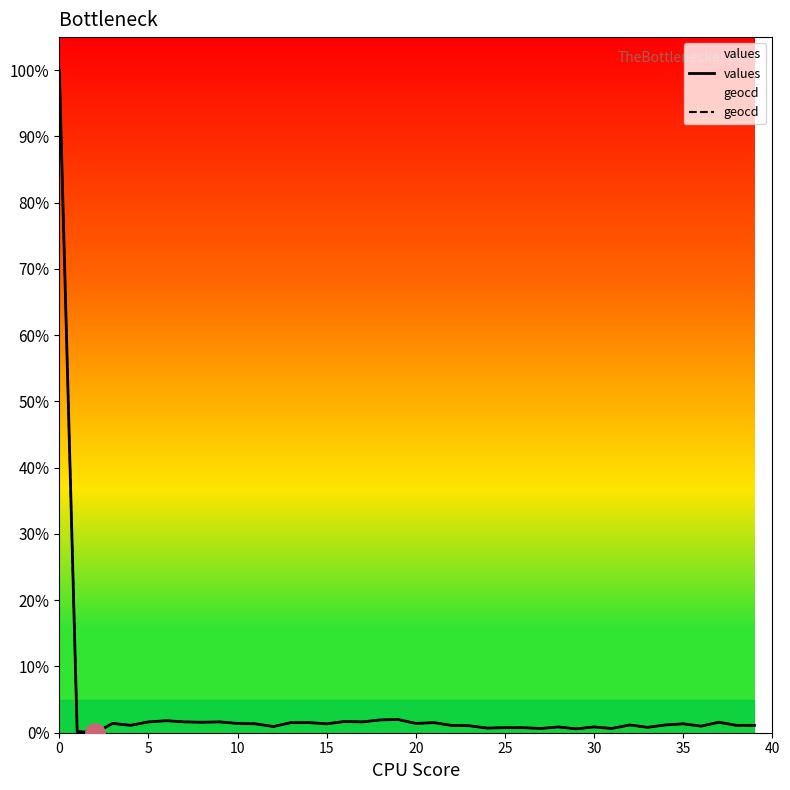

Which series has the largest total across all categories?

geocd